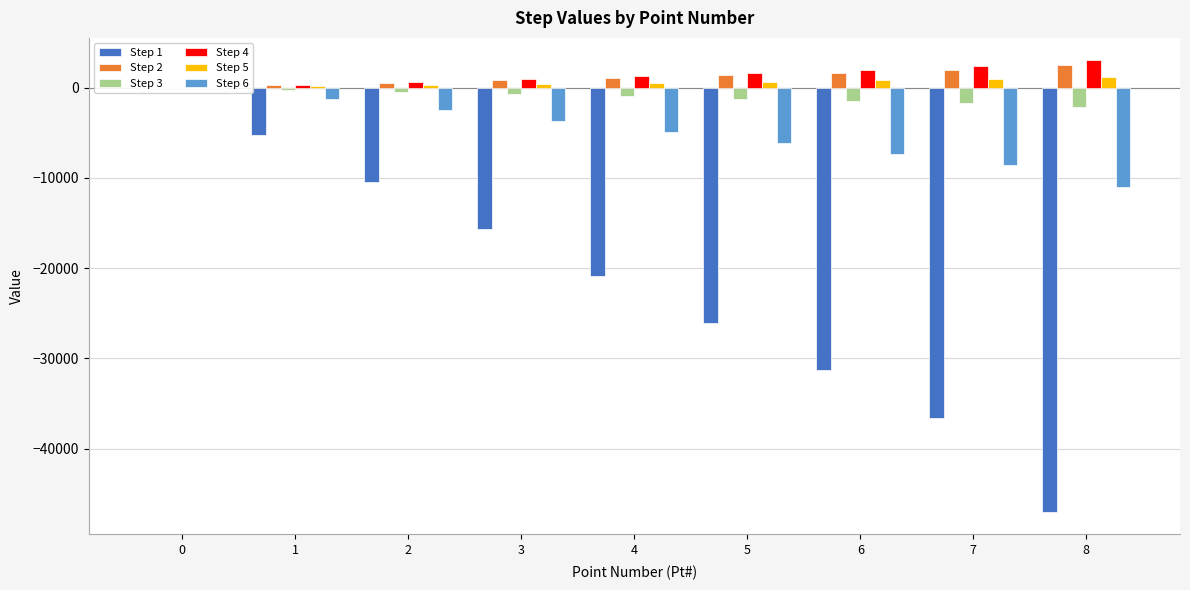

Which series has the largest total across all categories?

Step 4